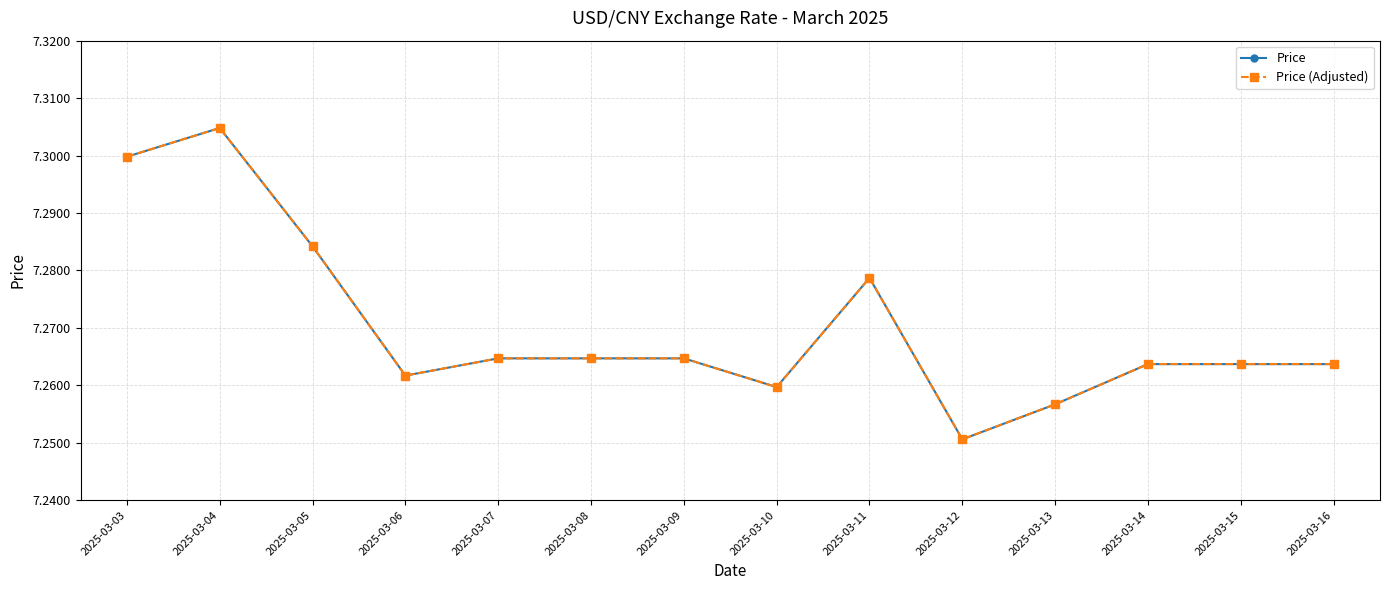

What is the difference between the maximum and minimum values in the Price (Adjusted) series?

0.1